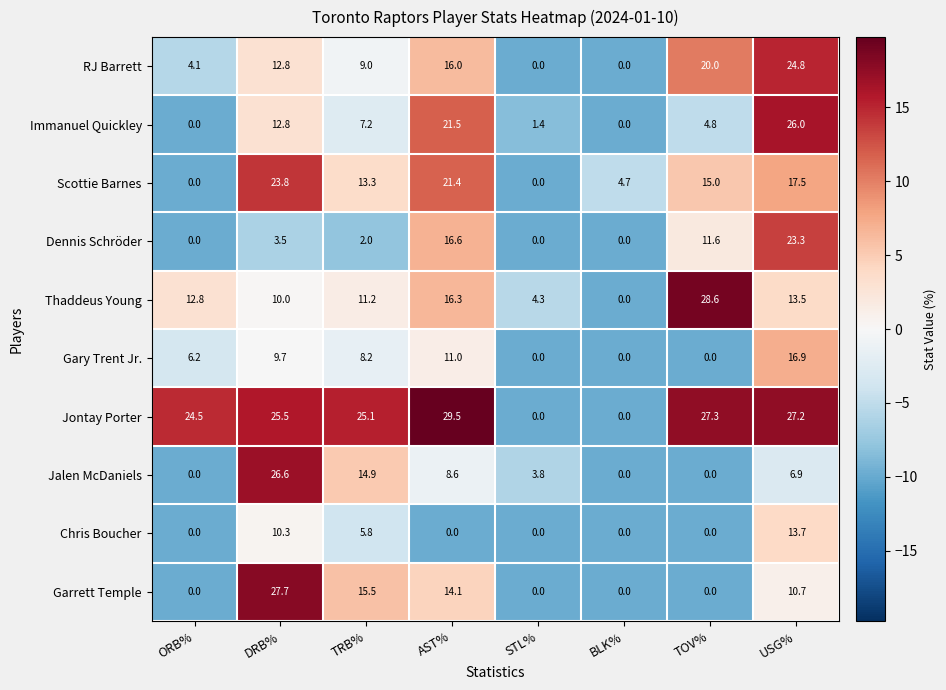

At how many categories does at least one series exceed 10?

6